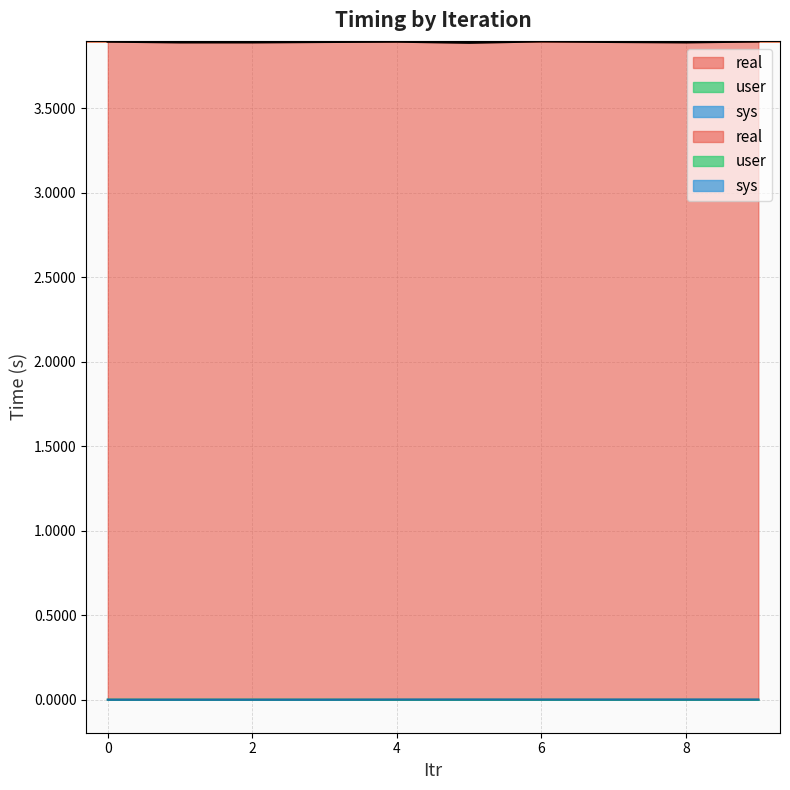

Does the chart display data point markers on the line(s)?

No